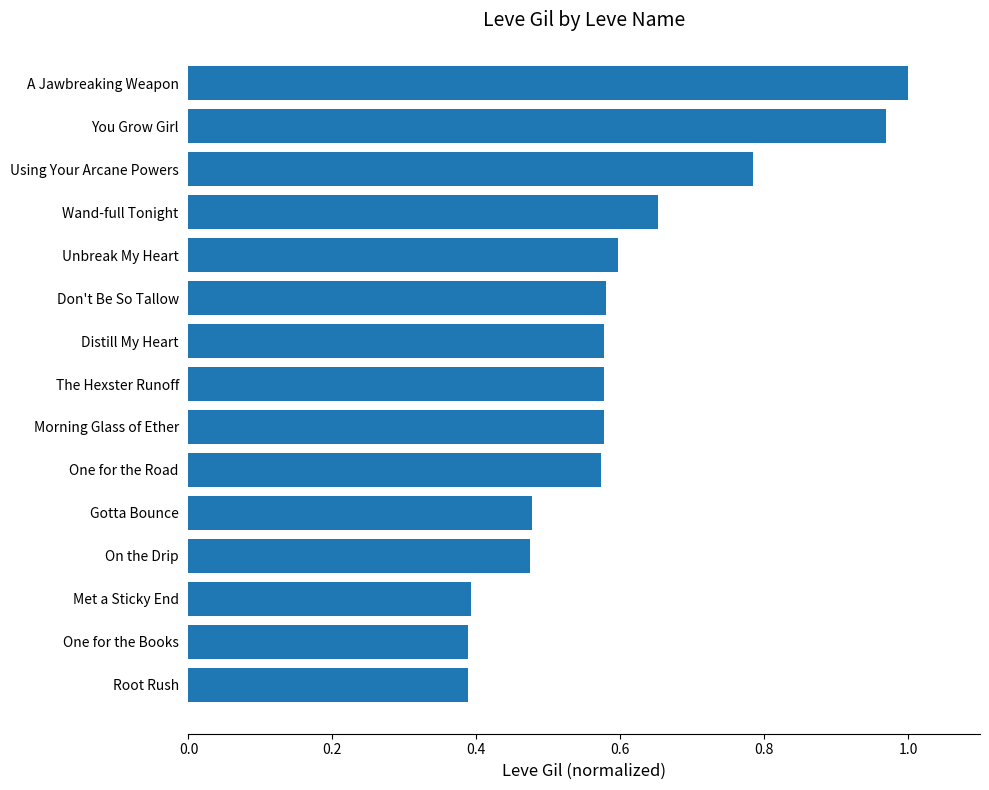

How many data points does each series have?

15